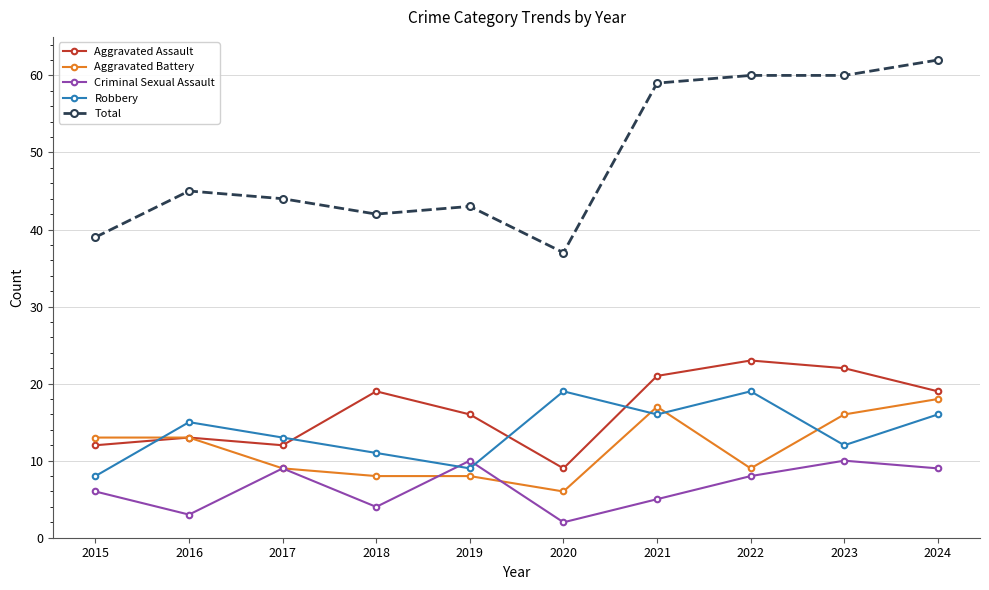

Between 2020 and 2024, which series saw the biggest shift?

Total